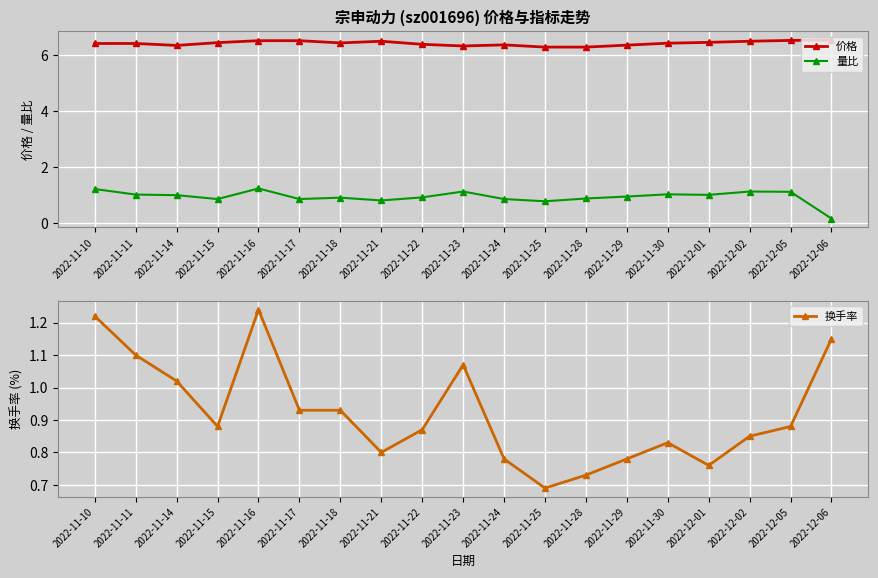

True or false: 价格 and 量比 intersect in this chart.

False